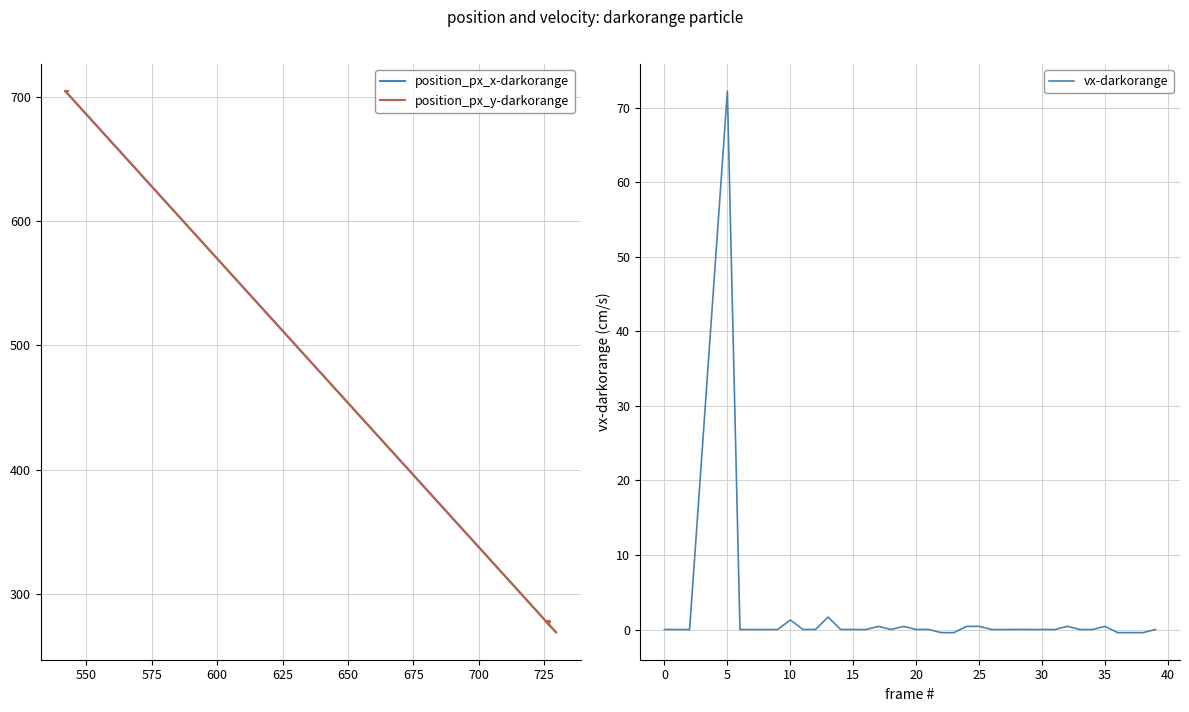

The vx-darkorange series shows 1.3 at 10. True or false?

True